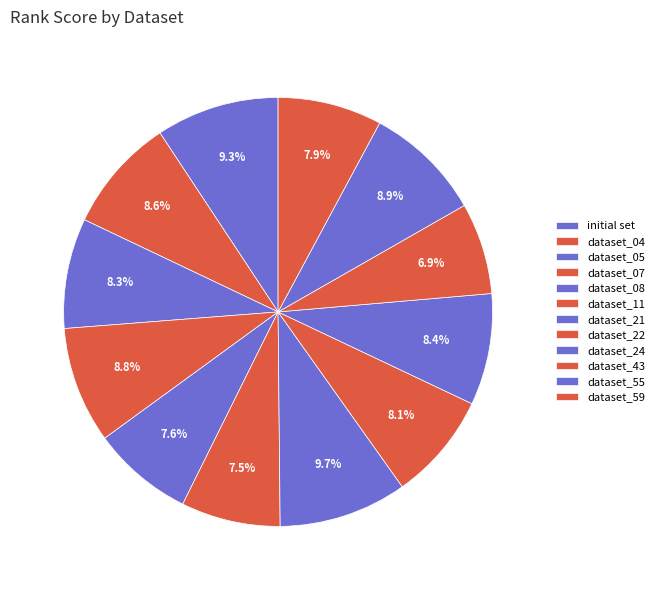

How much of the chart is everything except dataset_59?

92.1%